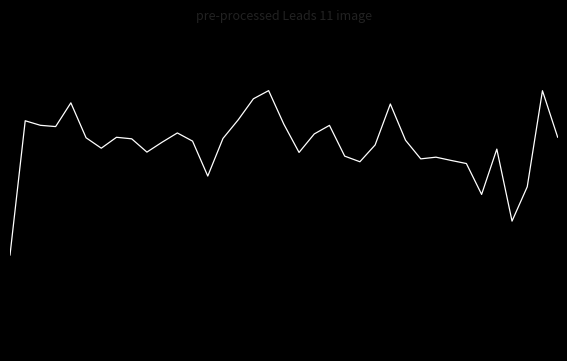

List the labels in order of value, smallest first.

0, 33, 31, 34, 13, 30, 23, 29, 27, 28, 22, 19, 9, 32, 6, 24, 10, 12, 26, 8, 14, 5, 7, 36, 20, 11, 3, 21, 2, 18, 1, 15, 25, 4, 16, 35, 17